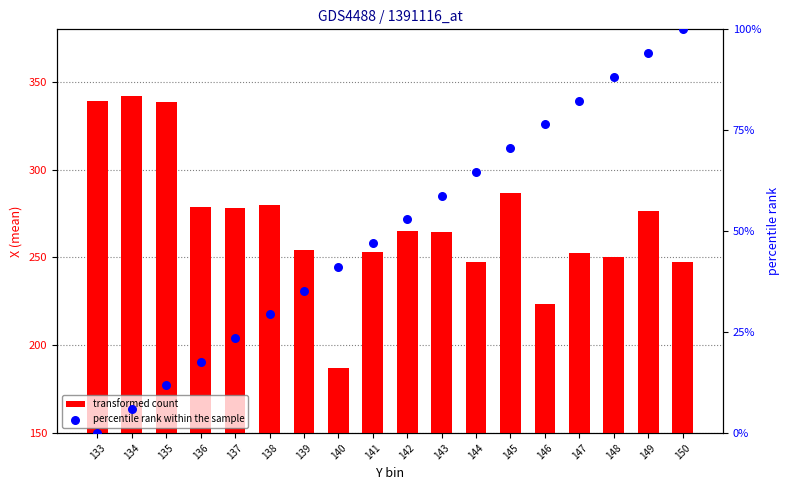

Which series has the widest spread of Y values?

transformed count